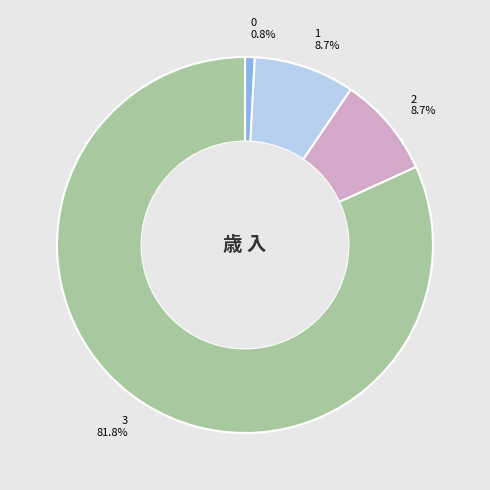

To the nearest percent, what is the difference between the largest and smallest slice percentages?

81%